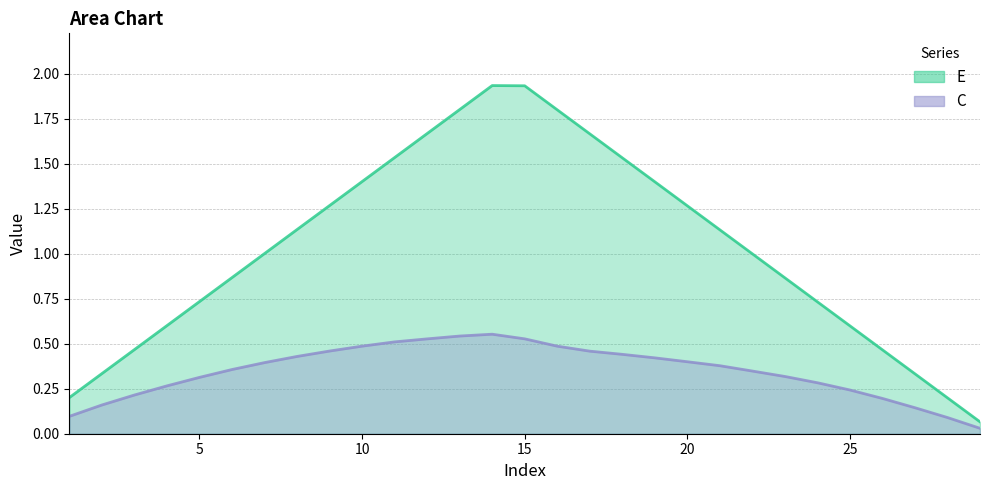

Where does the E series first go above 1?

7